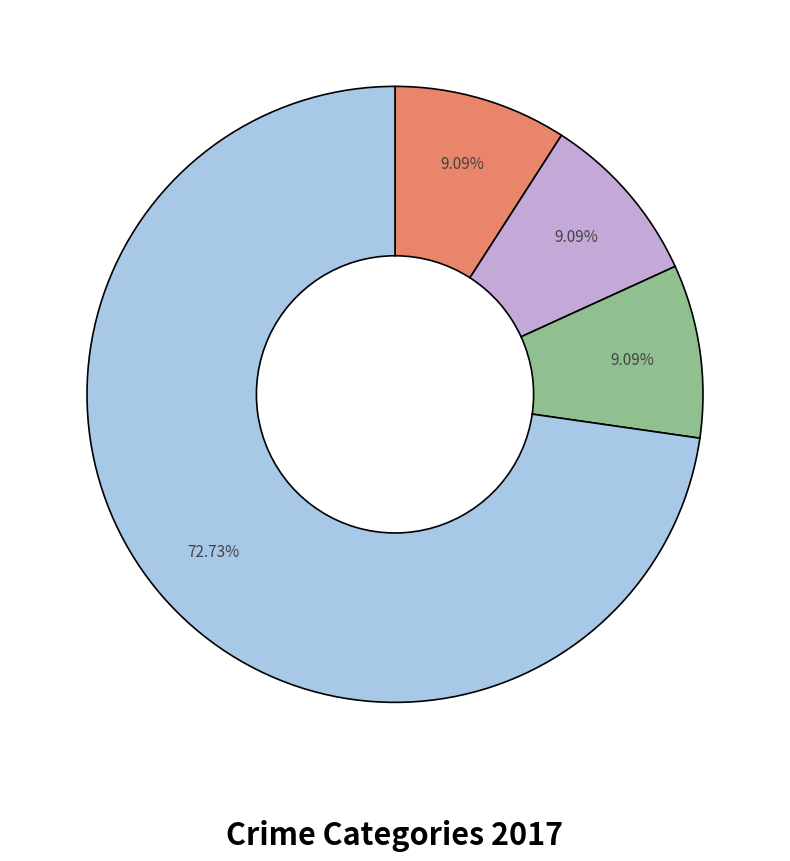

Does any single category account for the majority?

Yes